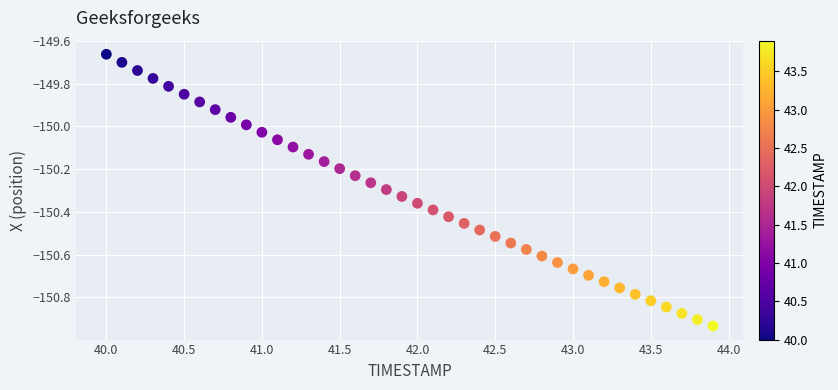

What is the range of Y values (max minus min)?

1.3